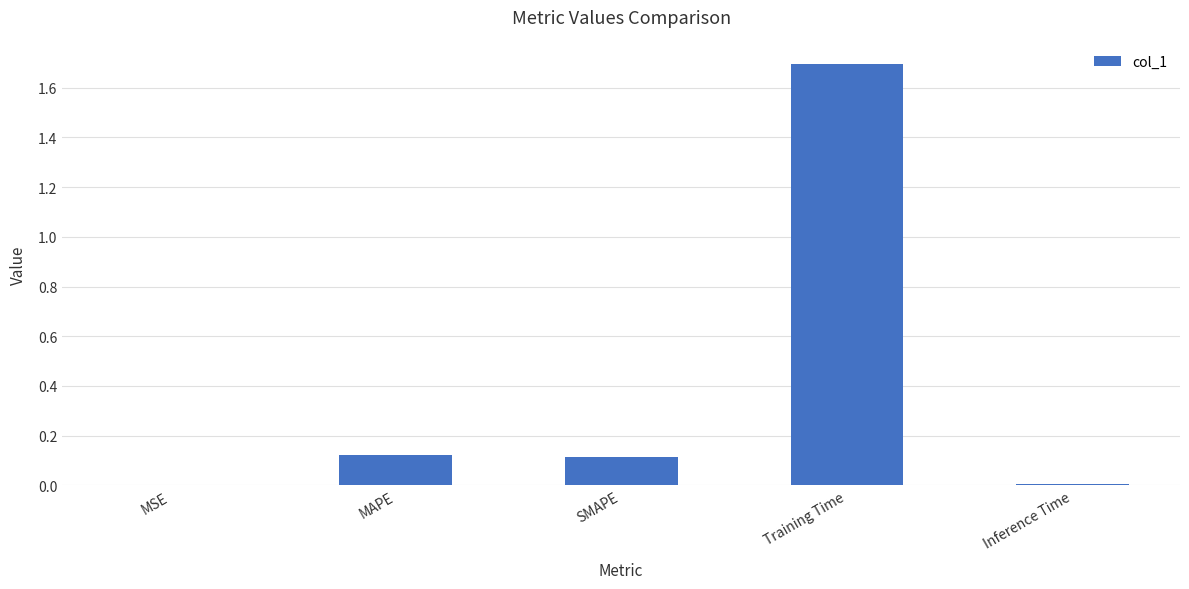

Is it true that the value at SMAPE is 0.2?

False